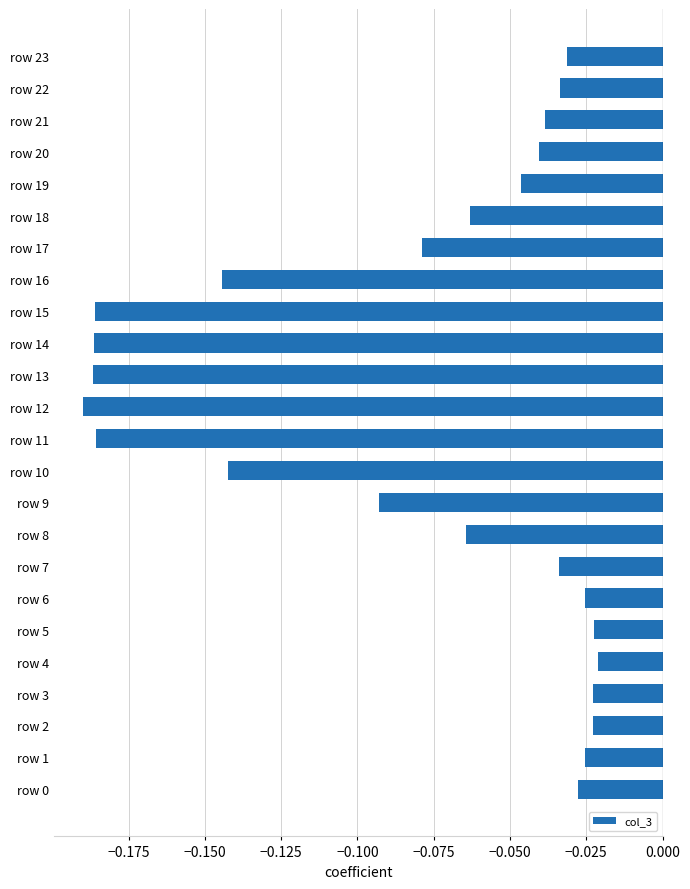

What is the sum of all values?

-1.9